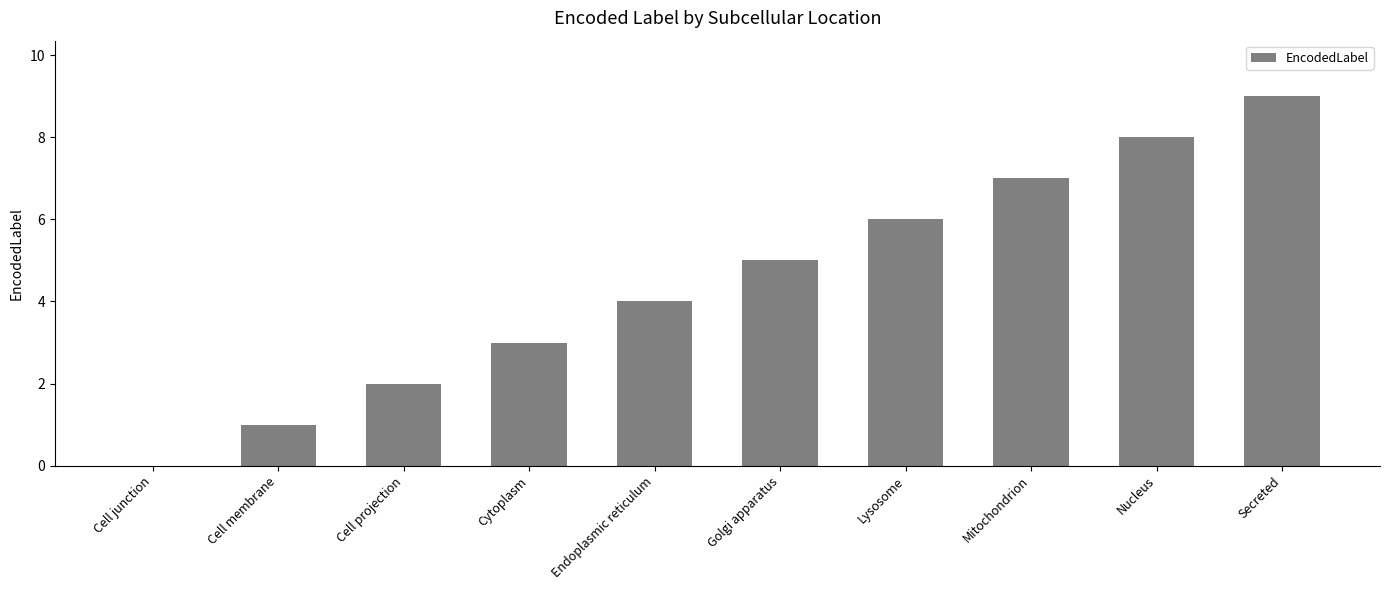

What is the ratio of the value at Golgi apparatus to the value at Cell projection?

2.5